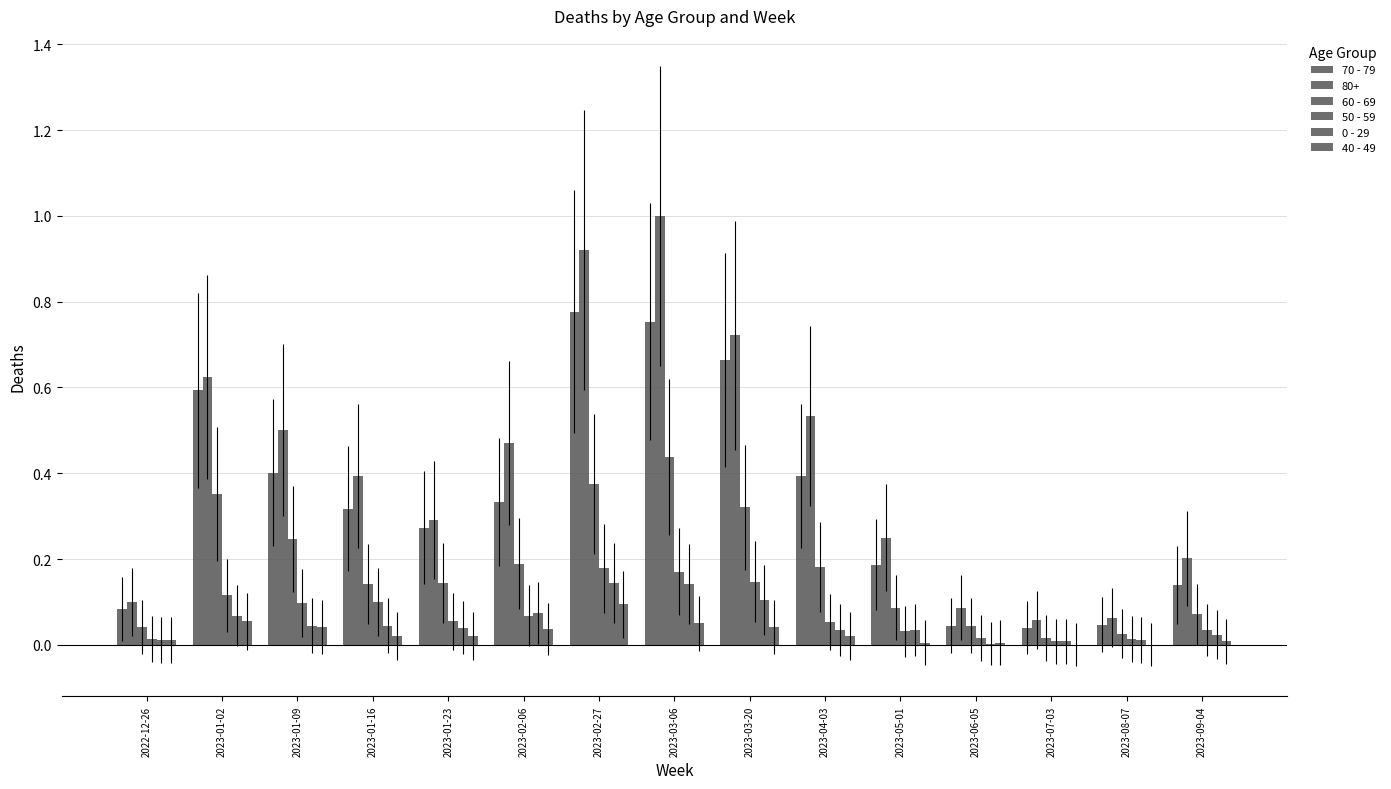

Are the bars horizontal?

No